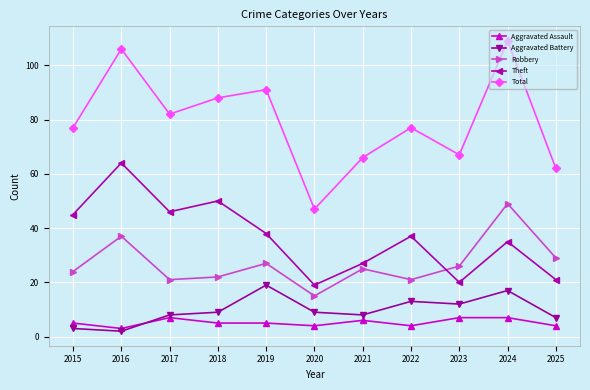

How many values in the Theft series are below 37?

5